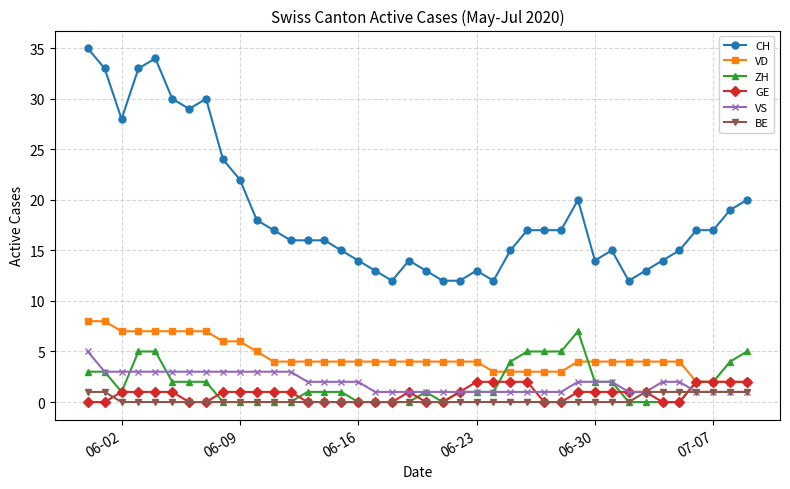

Does the chart have visible grid lines?

Yes